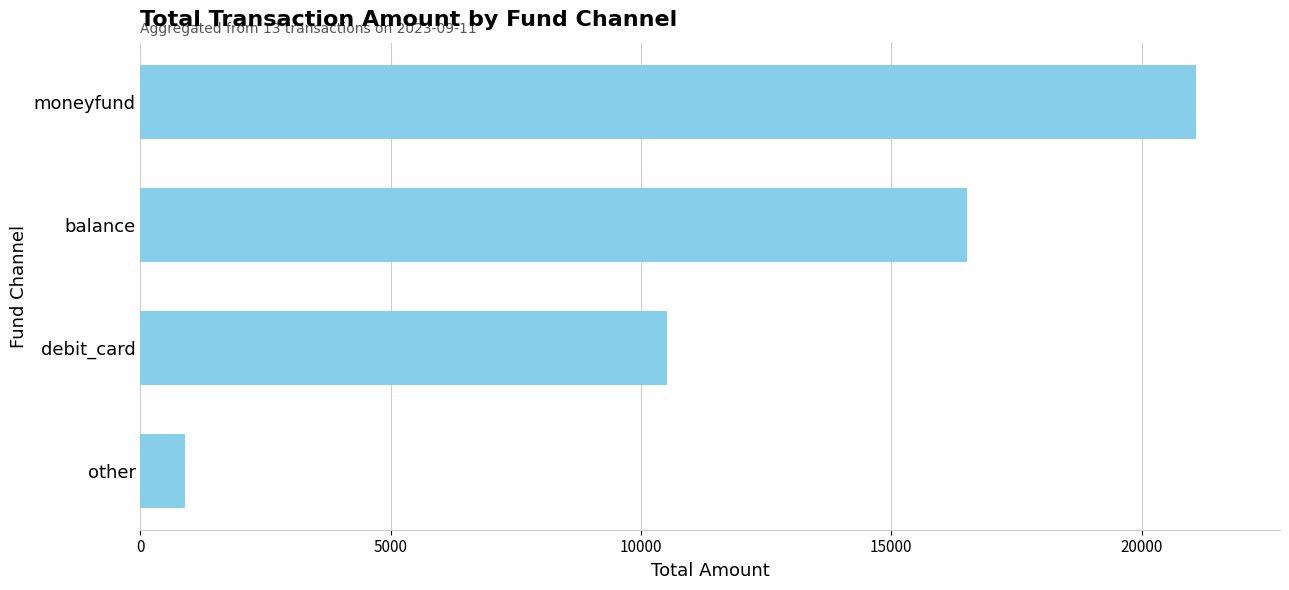

Where is the data nearest to the value 10989?

debit_card